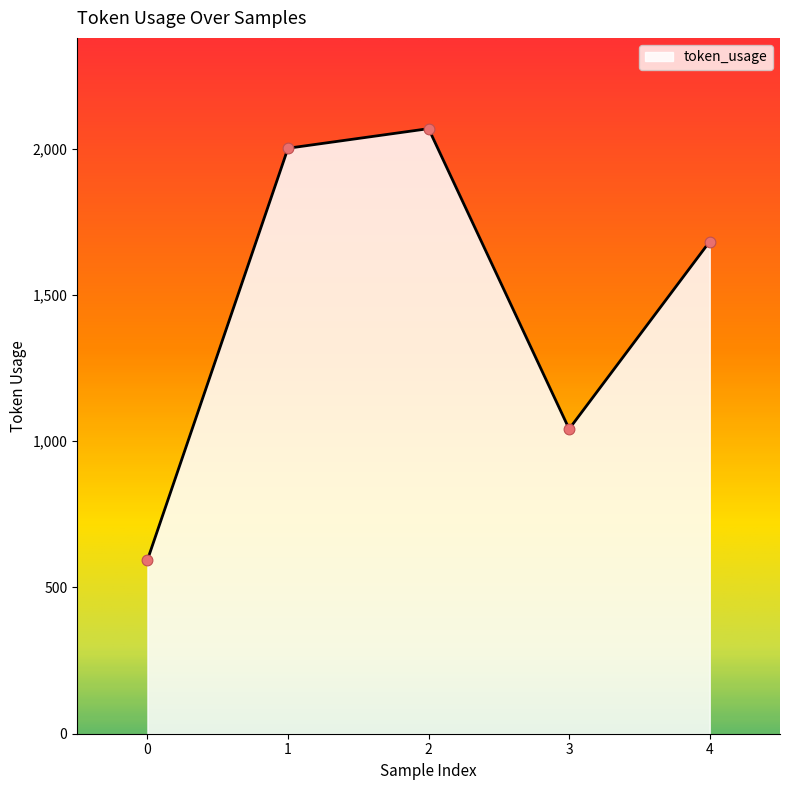

Between 2 and 3, which is larger?

2